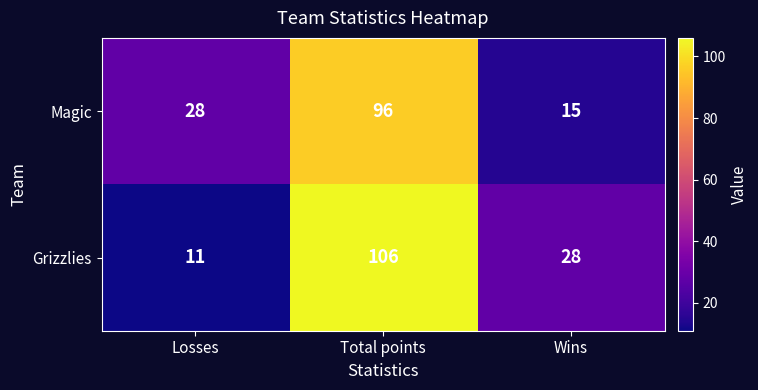

What is the difference between the second highest and minimum values in the Grizzlies series?

17